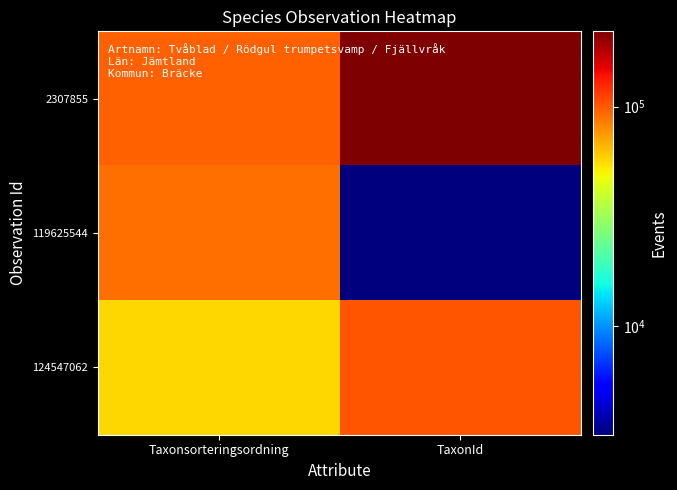

What is the greatest value displayed?

219847